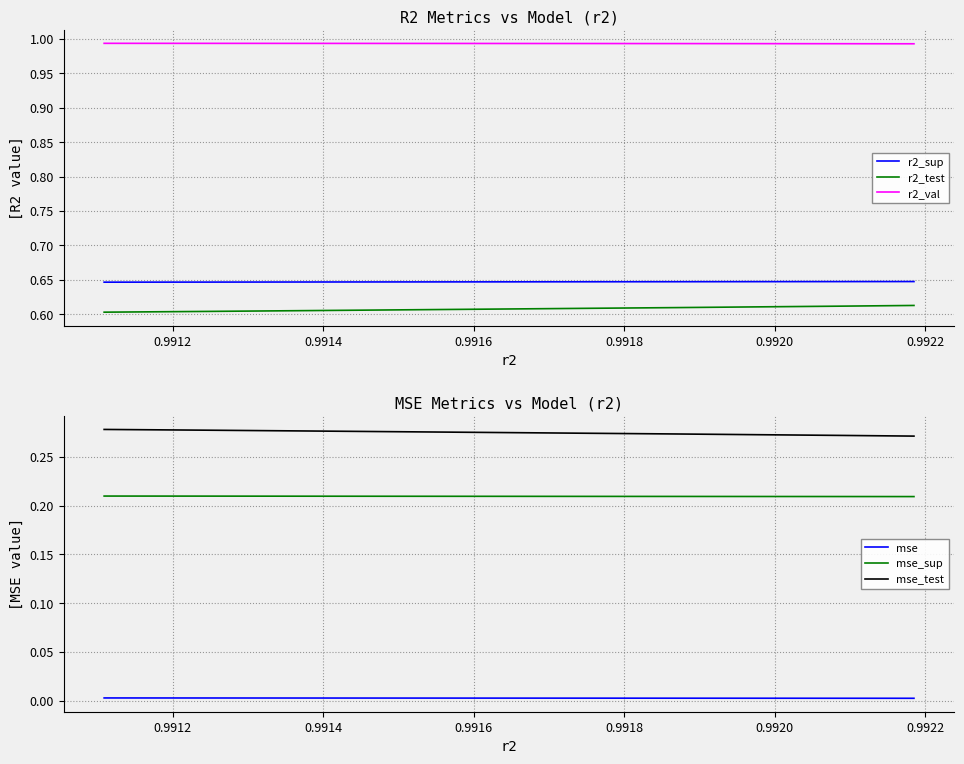

What are all the series names shown in the legend?

r2_sup, r2_test, r2_val, mse, mse_sup, mse_test